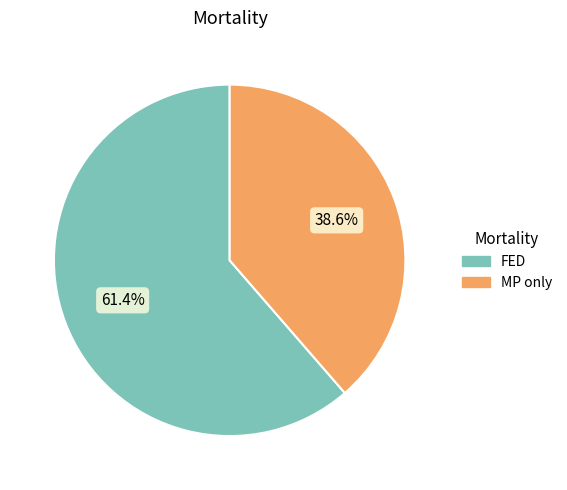

Is it true that MP only is 39% of the pie?

True